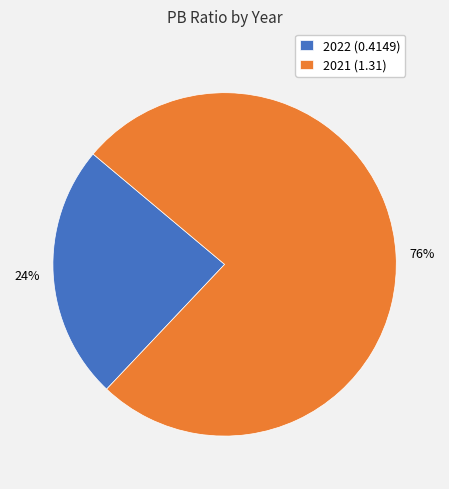

To the nearest percent, what is the difference between the 2021 (1.31) and 2022 (0.4149) slice percentages?

52%